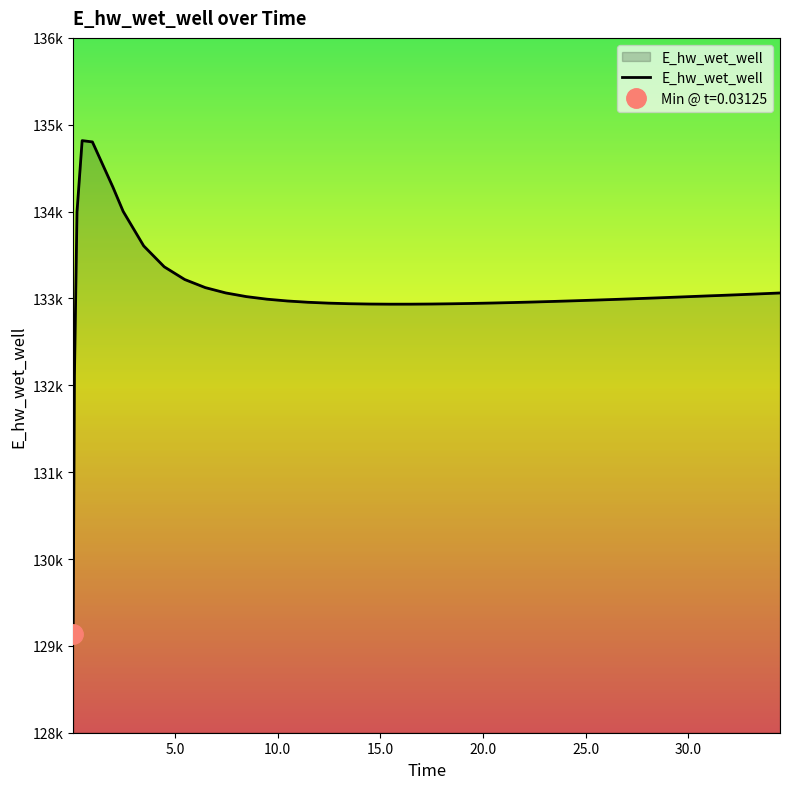

What is the greatest value displayed?

134817.2